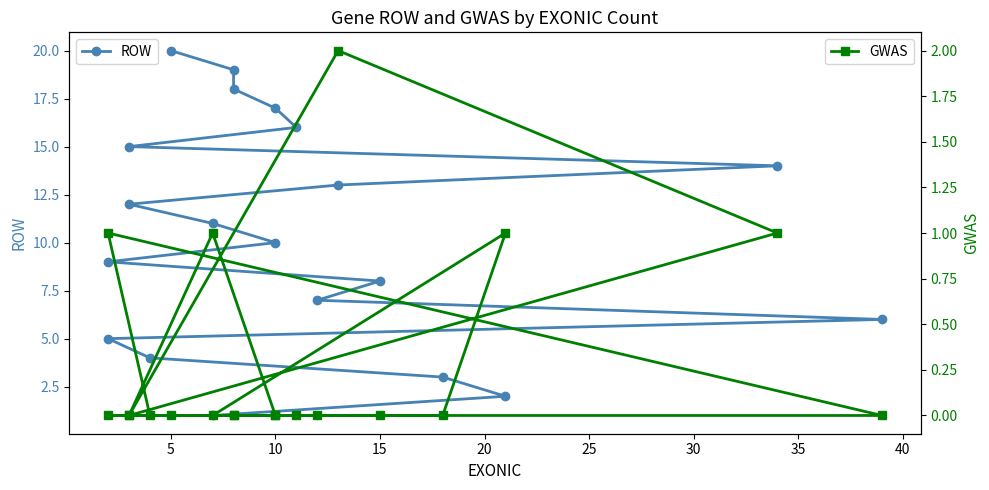

Rank the series by their average value, from lowest to highest.

GWAS, ROW